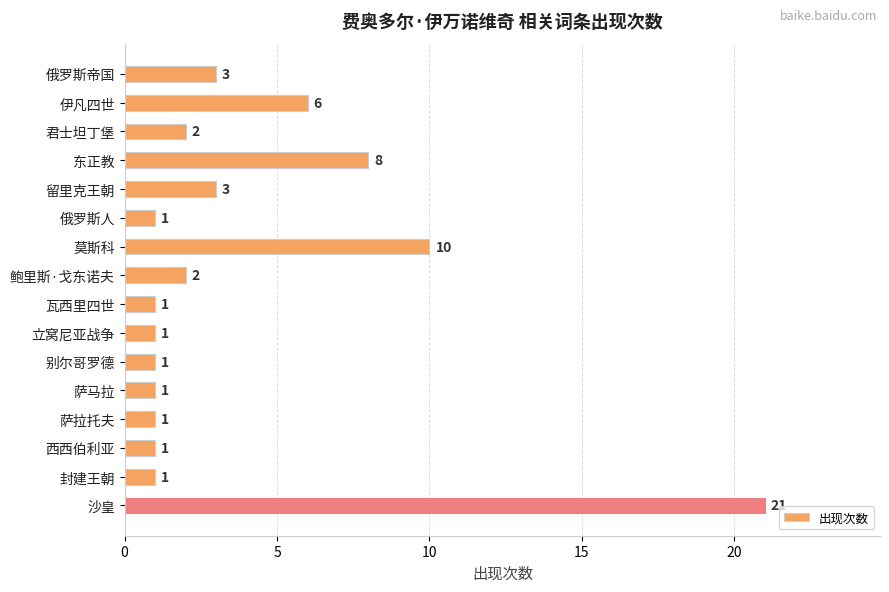

Reading bottom to top, extract all data points from this chart.

21	1	1	1	1	1	1	1	2	10	1	3	8	2	6	3